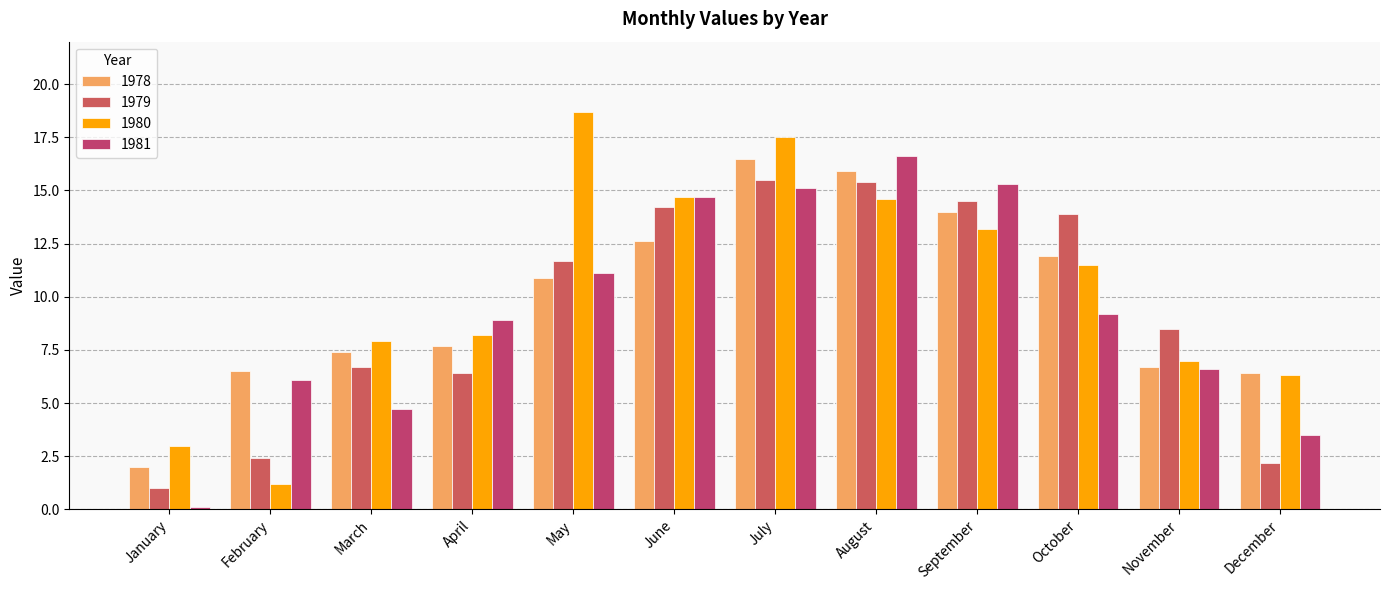

What is the minimum value shown in the chart?

0.1